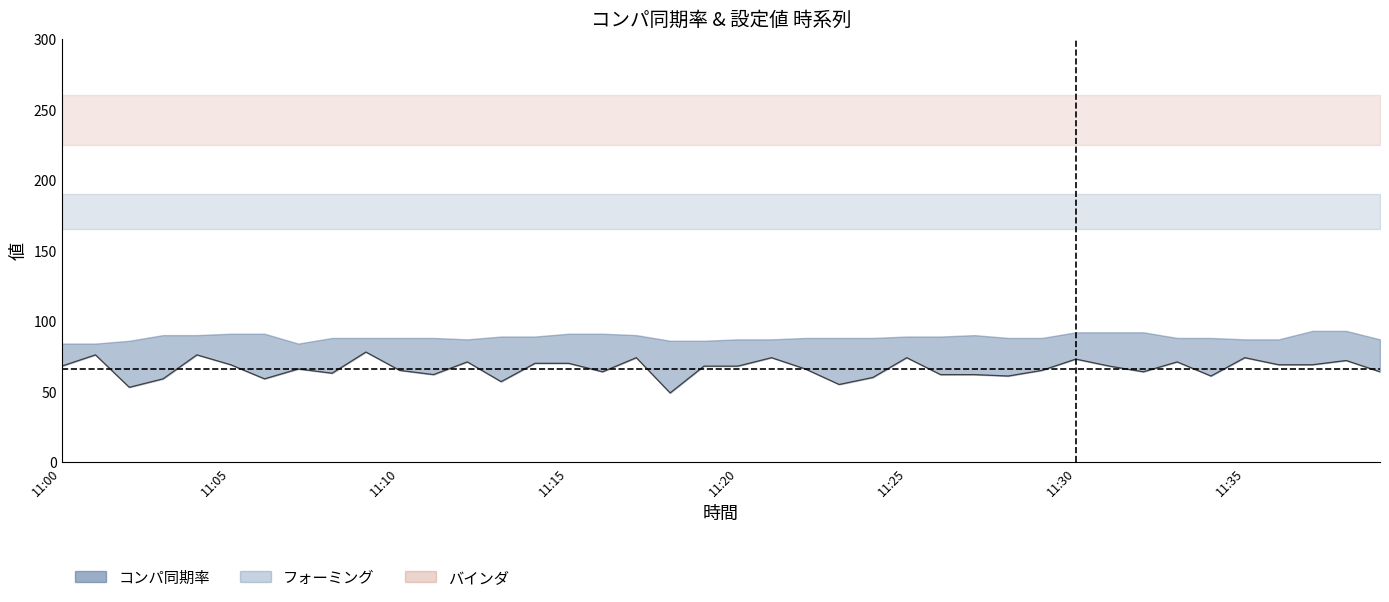

Does the chart have visible grid lines?

No